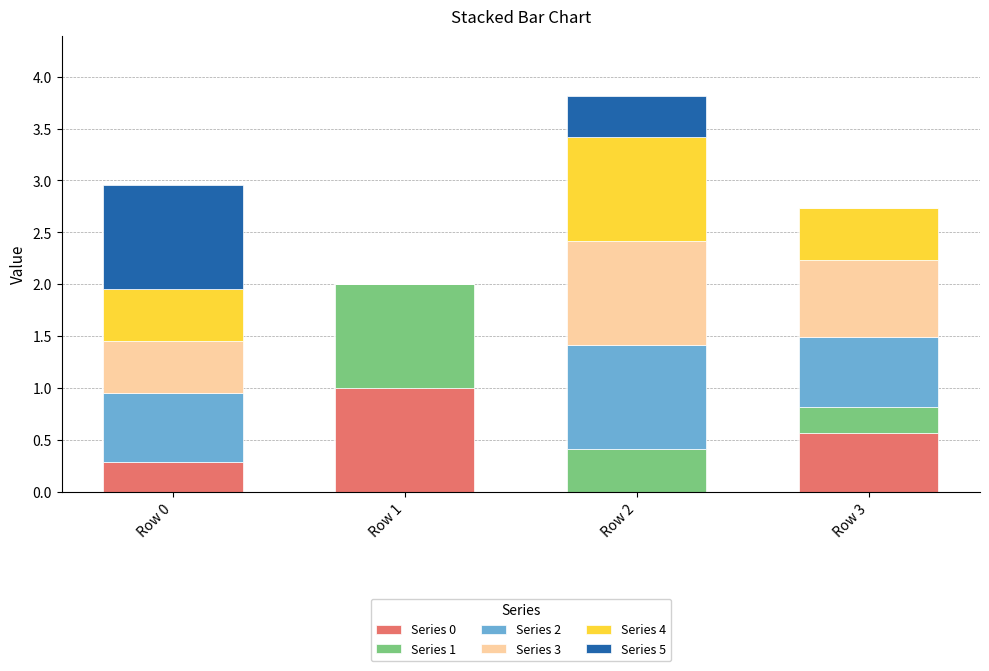

What is the maximum value for Series 0?

1.0